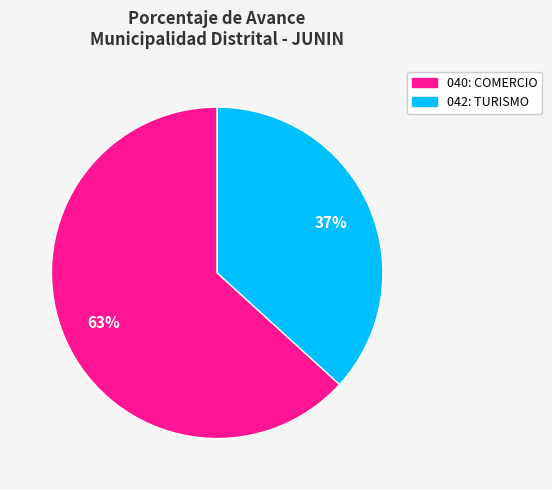

How many segments does this pie chart have?

2